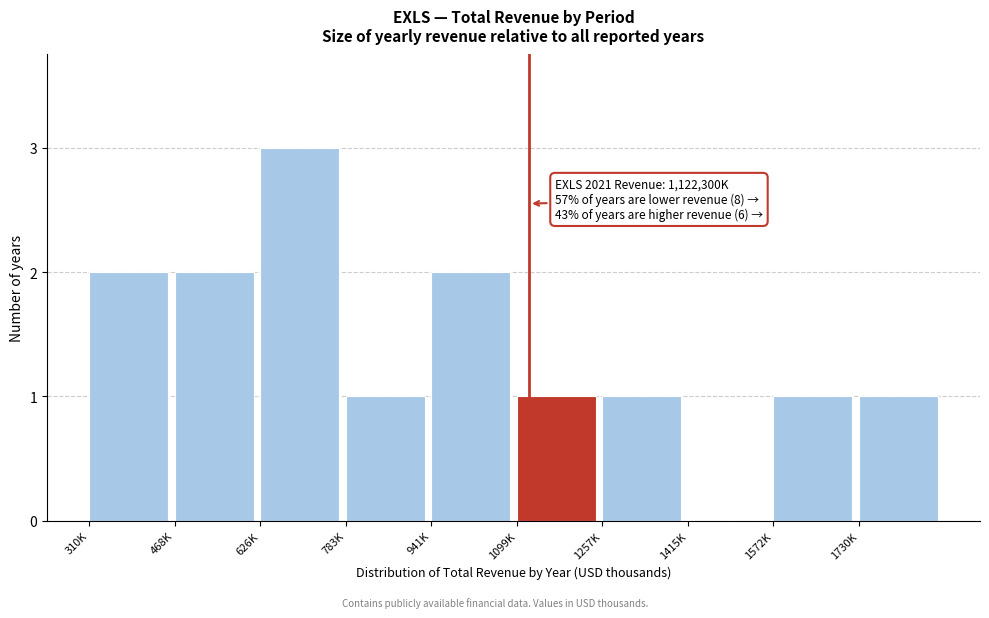

Reading right to left, list all the values displayed in this chart.

1730K=1	1572K=1	1415K=0	1257K=1	1099K=1	941K=2	783K=1	626K=3	468K=2	310K=2